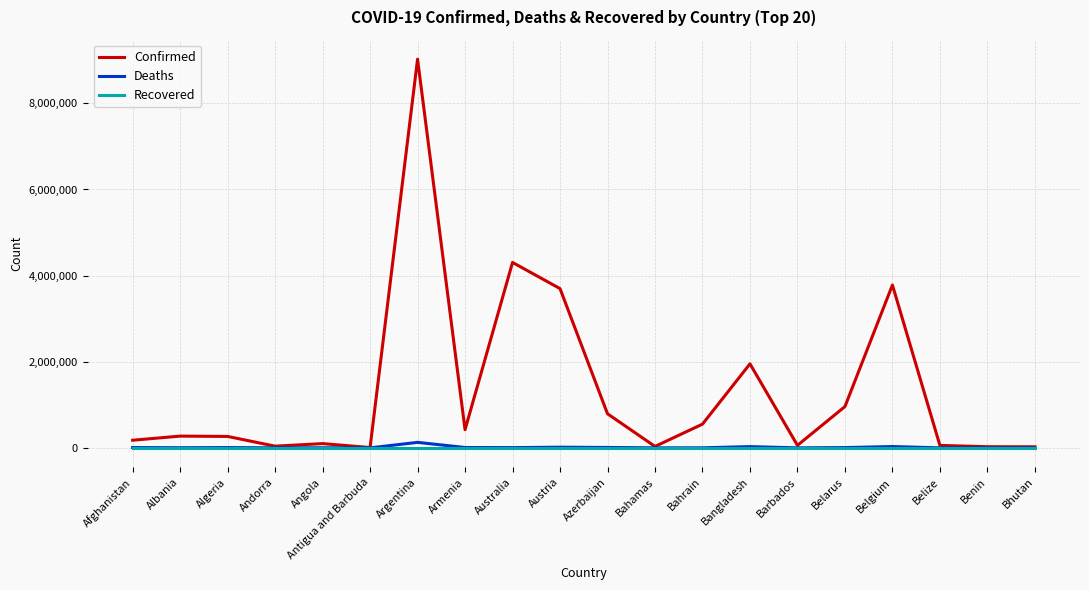

At which category is the sum across all series the highest?

Argentina